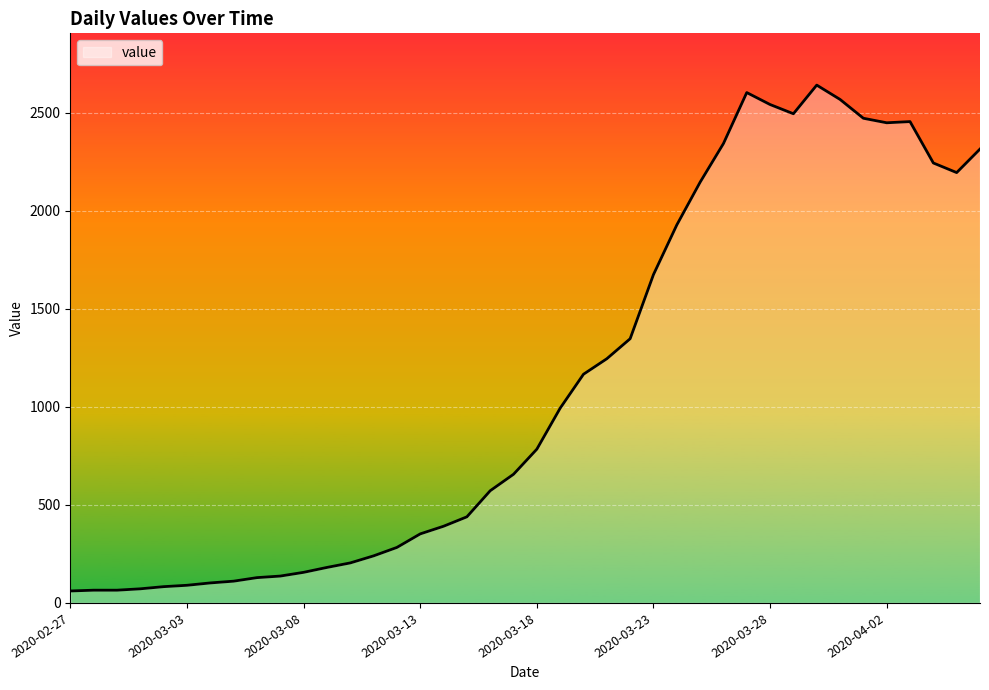

What is the maximum value shown in the chart?

2640